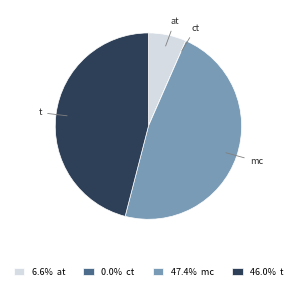

True or false: t accounts for 46% of the total.

True